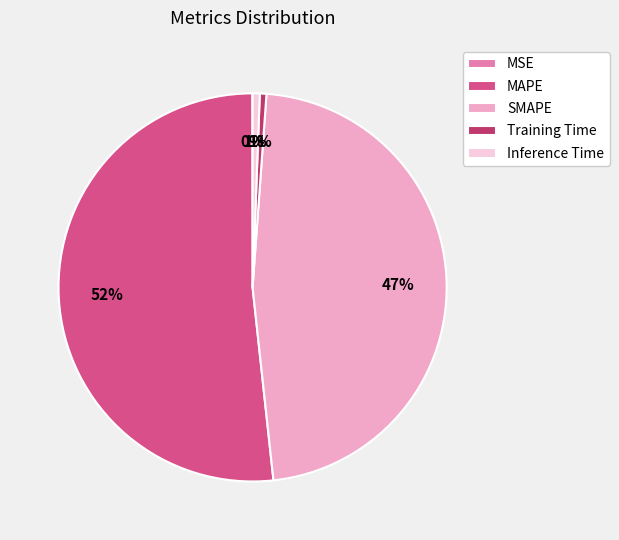

Is there a majority slice in this chart?

Yes